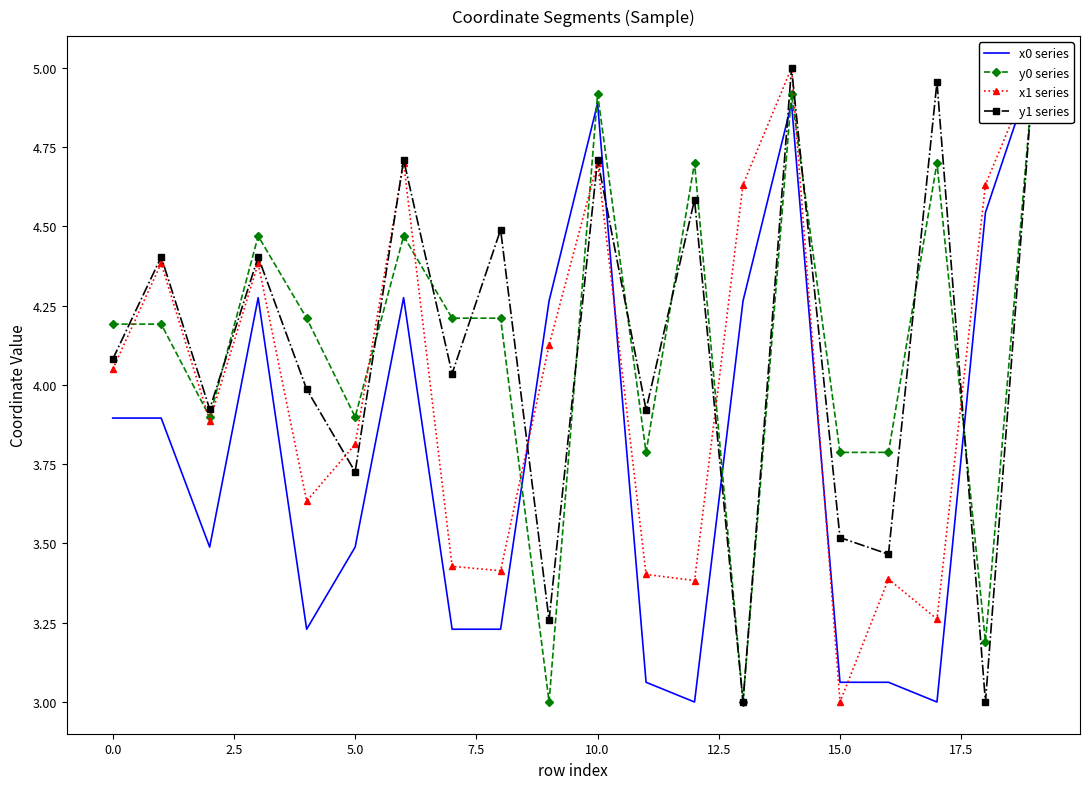

How many interior local peaks does the x0 series series have?

4